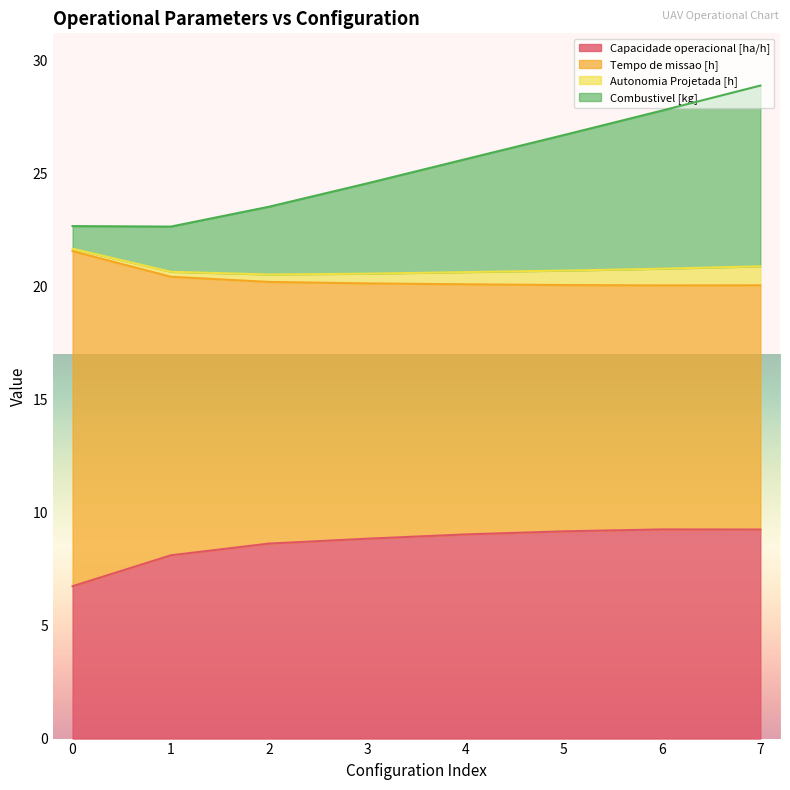

What are all the series names shown in the legend?

Capacidade operacional [ha/h], Tempo de missao [h], Autonomia Projetada [h], Combustivel [kg]